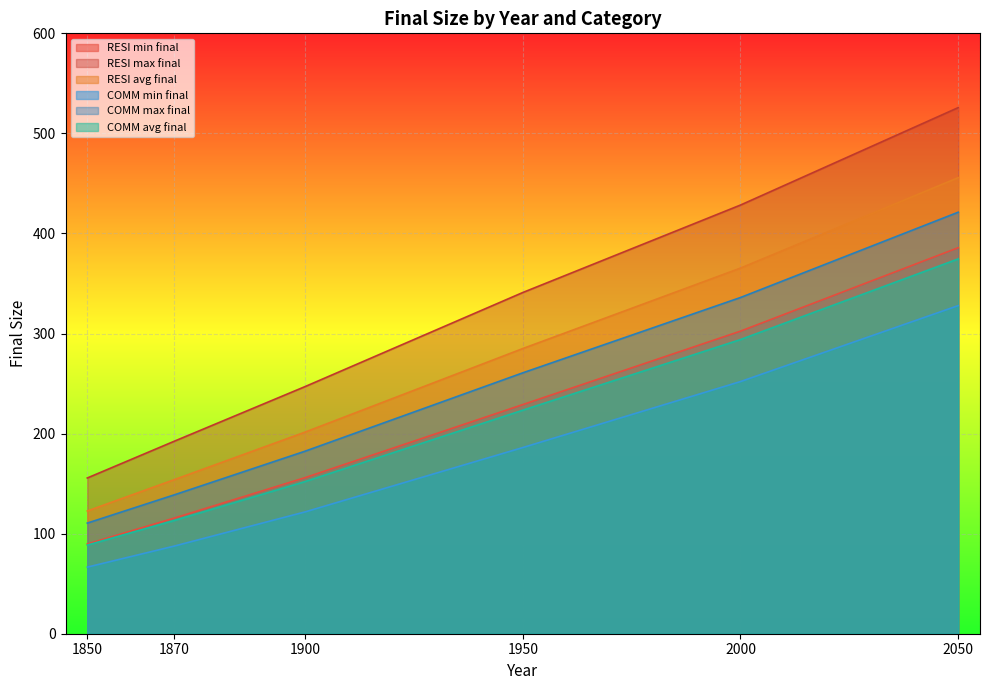

True or false: COMM max final and RESI max final intersect in this chart.

False